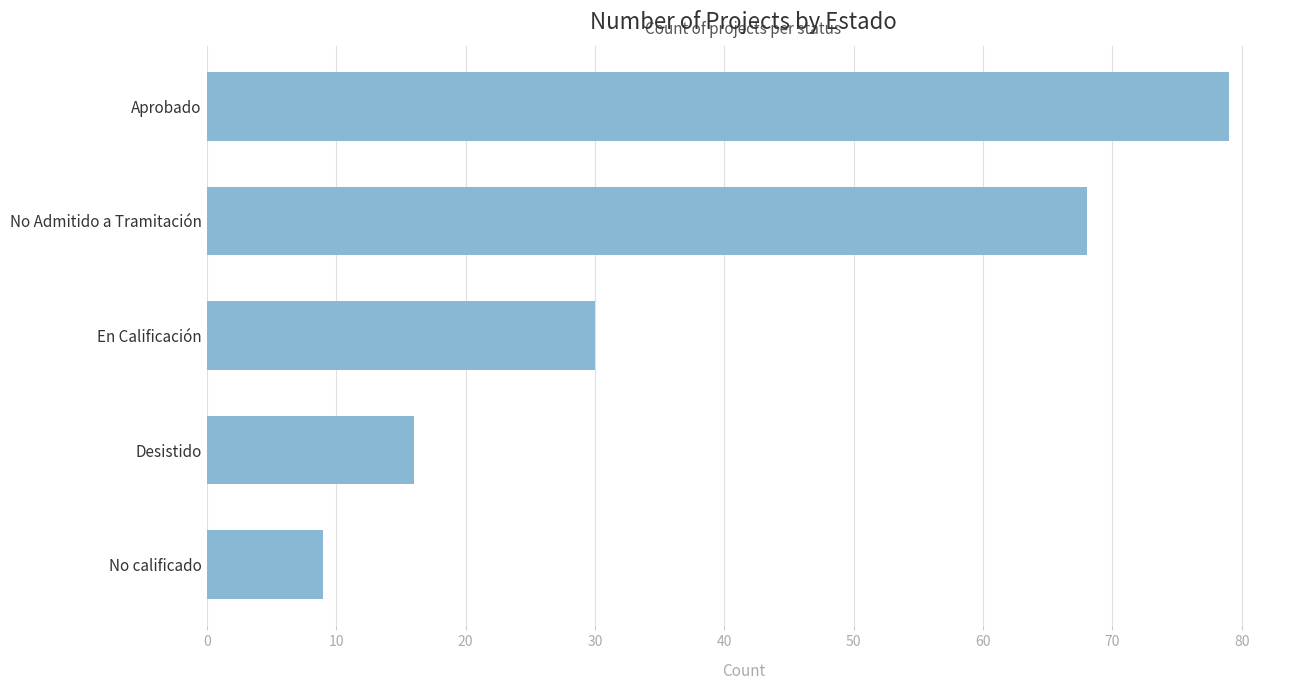

What is the maximum value shown in the chart?

79